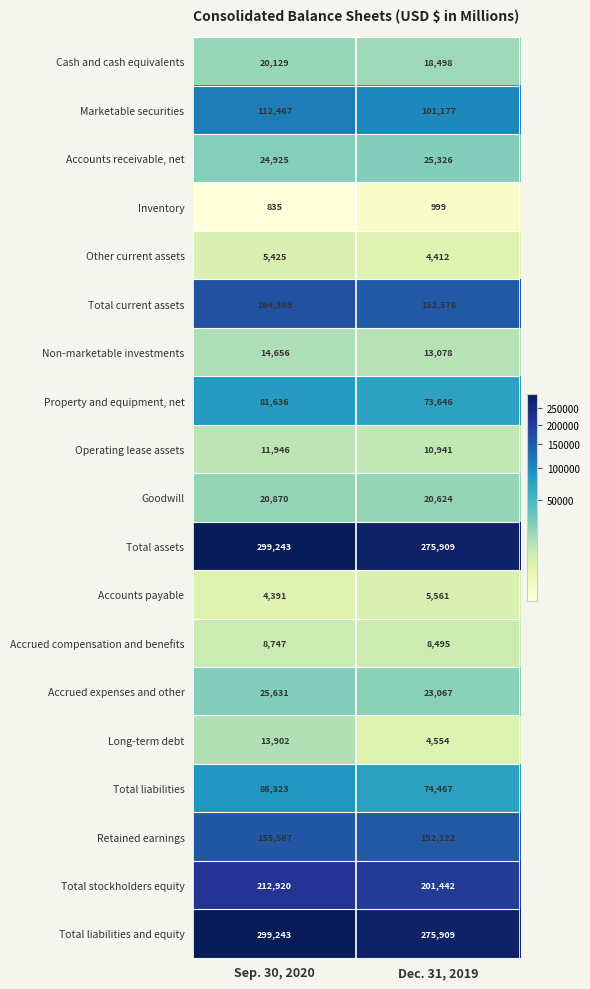

Rank the categories by Total stockholders equity value from highest to lowest.

Sep. 30, 2020, Dec. 31, 2019